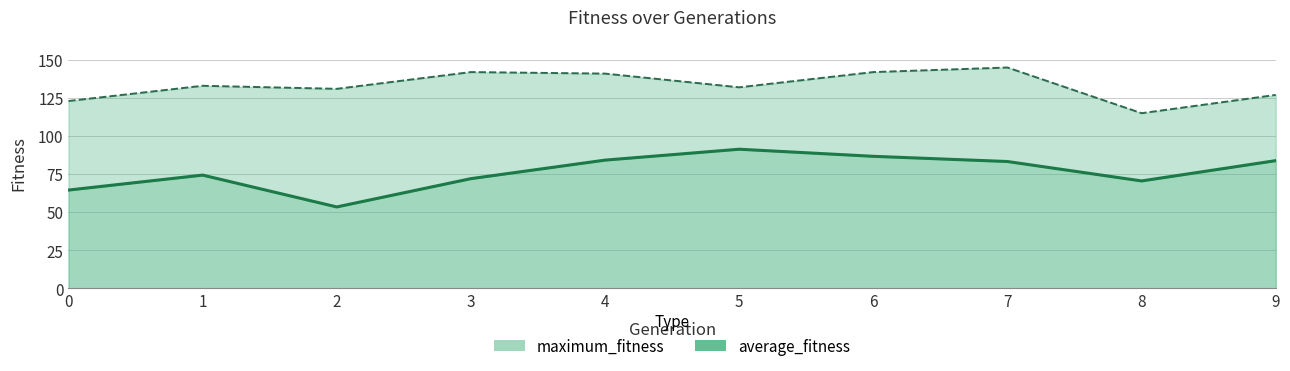

Which category has the lowest value in the maximum_fitness series?

8